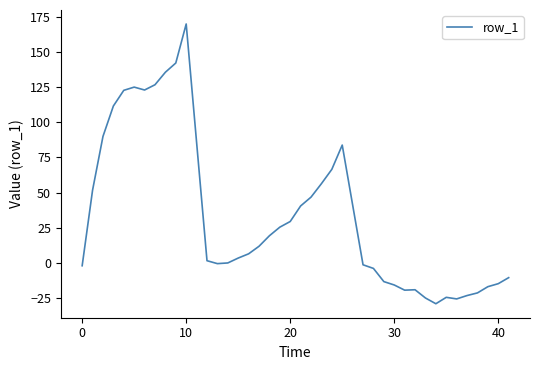

What is the maximum value shown in the chart?

169.9